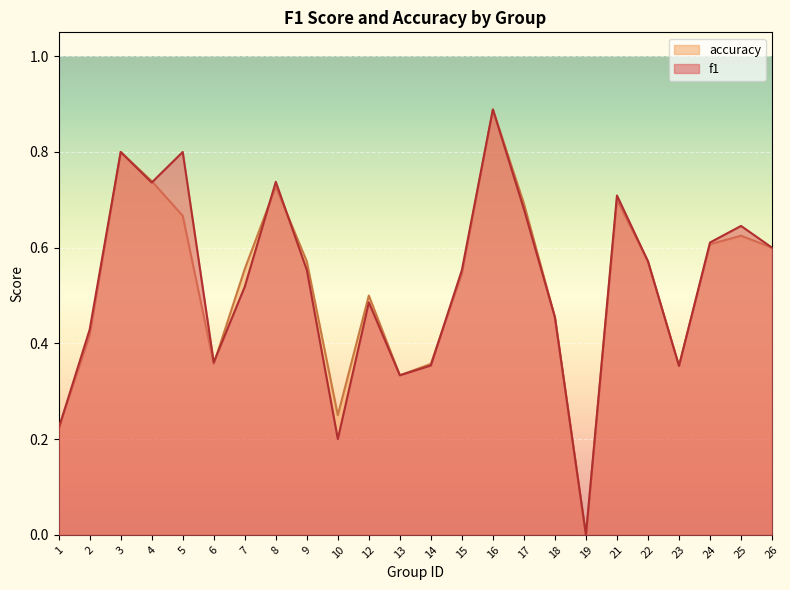

Where is accuracy nearest to the value 0?

19